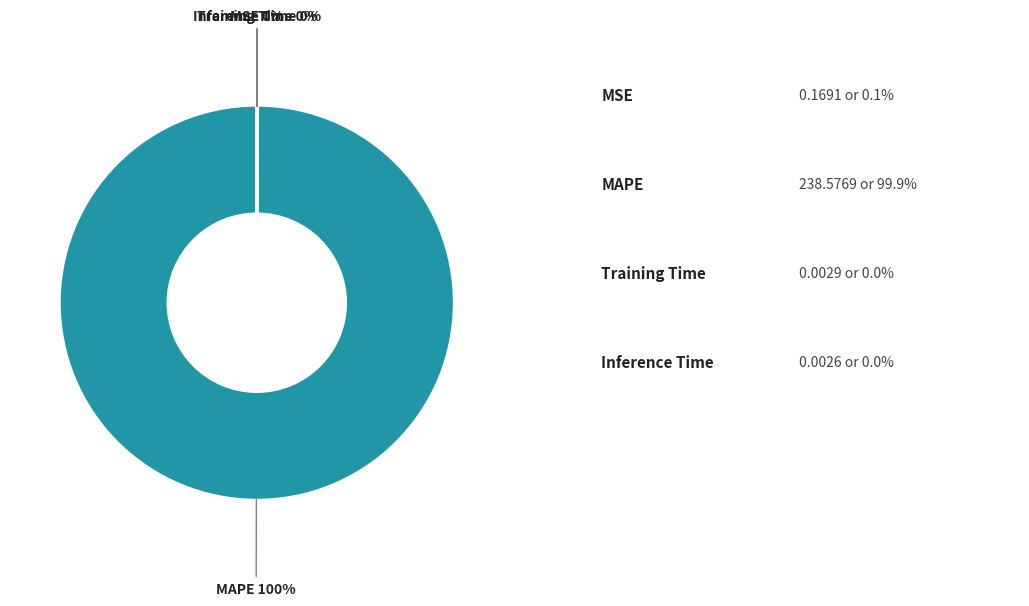

Is there a majority slice in this chart?

Yes